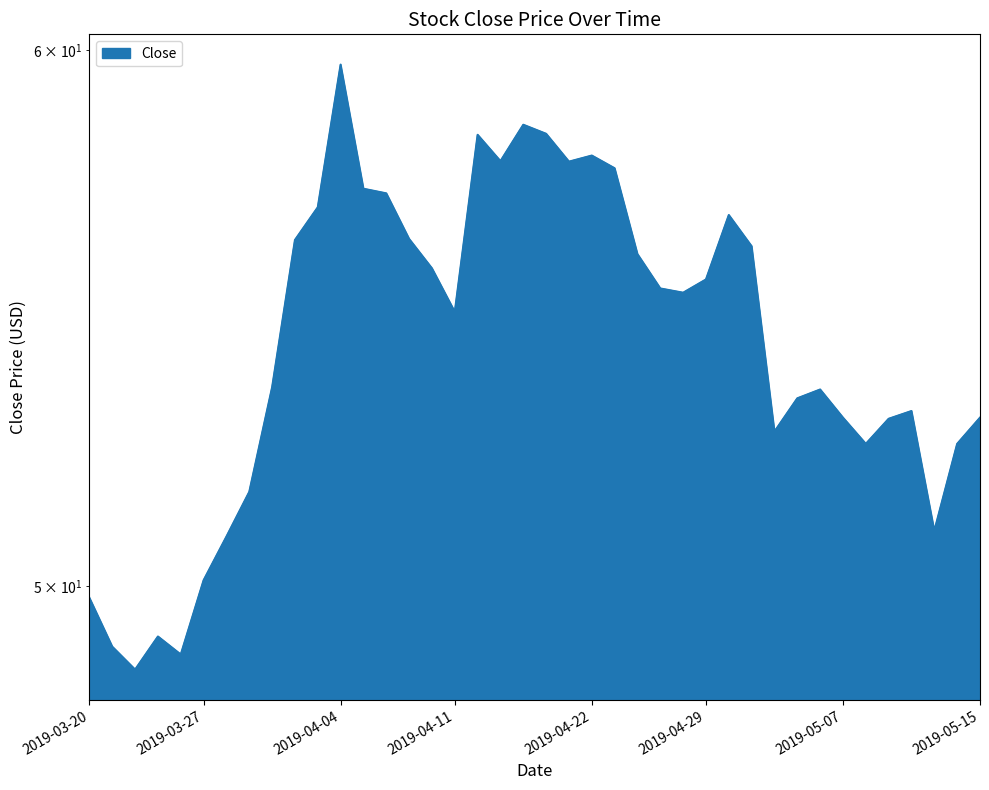

Reading left to right, extract all data points from this chart.

49.8	49.0	48.6	49.2	48.8	50.1	50.8	51.6	53.5	56.2	56.9	59.7	57.2	57.2	56.3	55.7	54.9	58.3	57.8	58.5	58.3	57.8	57.9	57.6	56.0	55.3	55.2	55.5	56.7	56.1	52.7	53.3	53.5	53.0	52.5	52.9	53.1	51.0	52.5	53.0